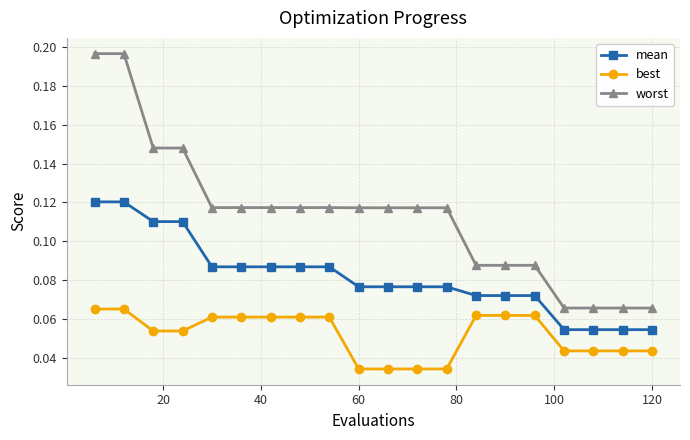

What is the sum of all worst values?

2.3